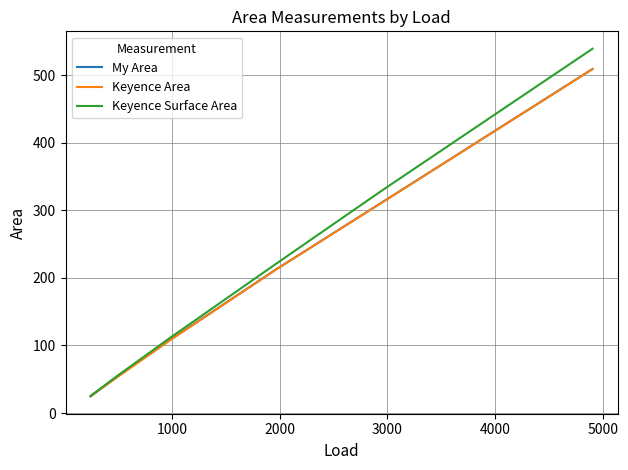

Which series has the largest range (max minus min)?

Keyence Surface Area